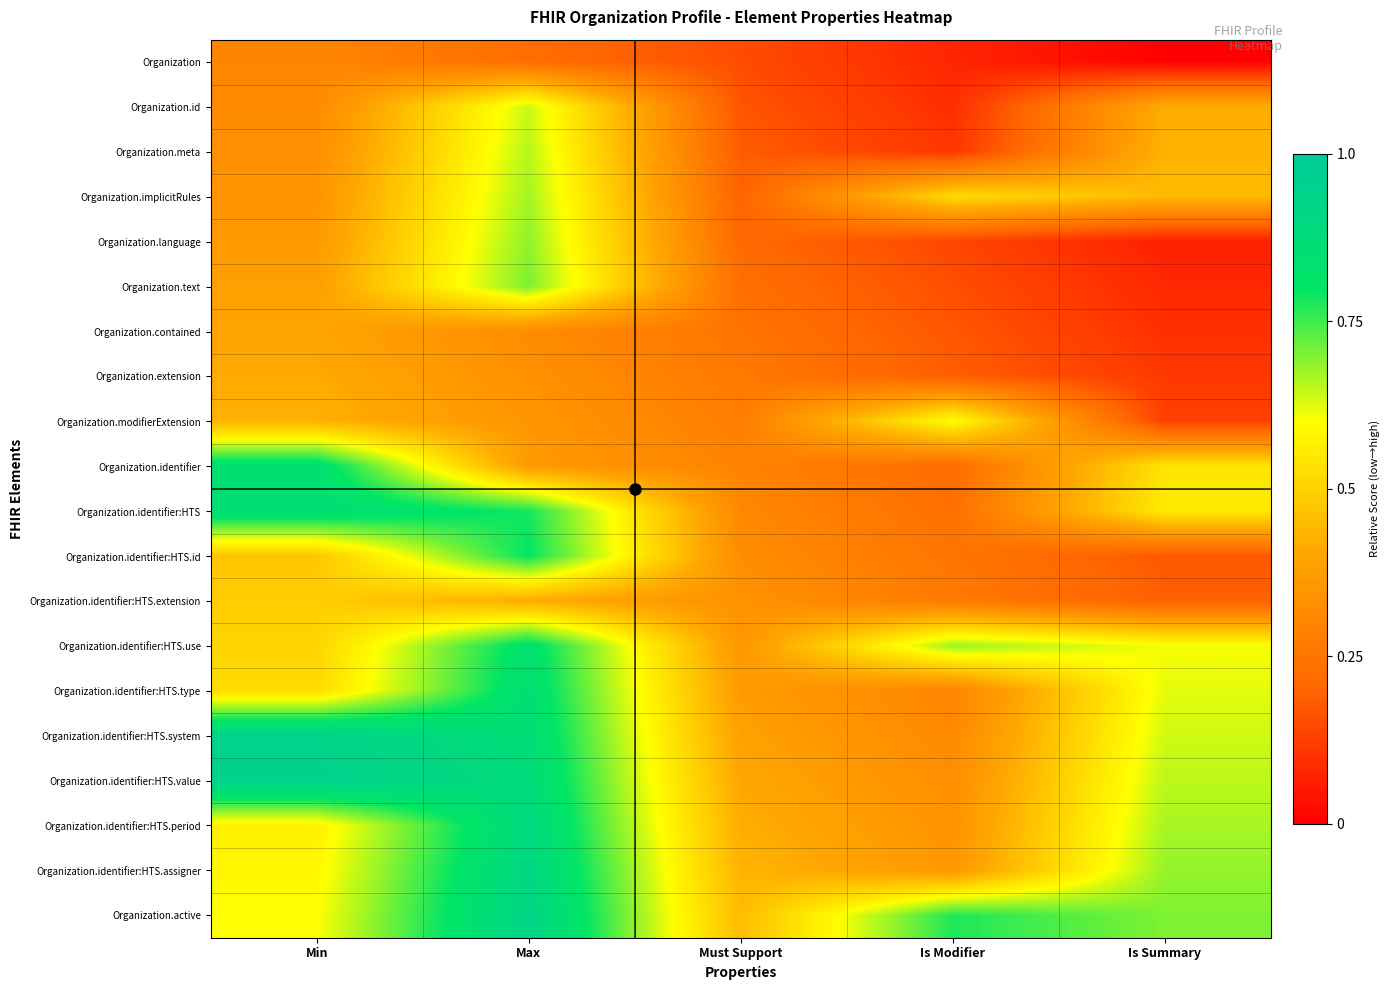

Between Min and Must Support, which is larger?

Min